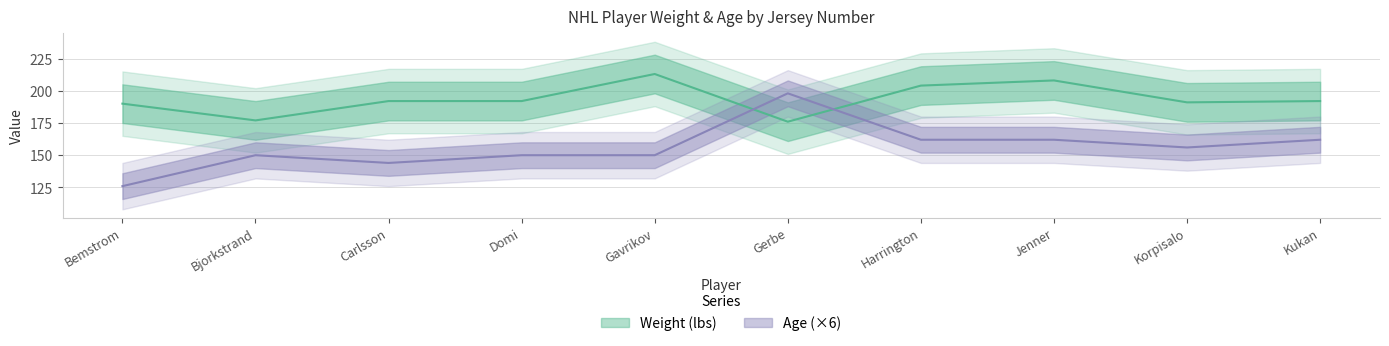

How many values in the Weight (lbs) series exceed 192?

3